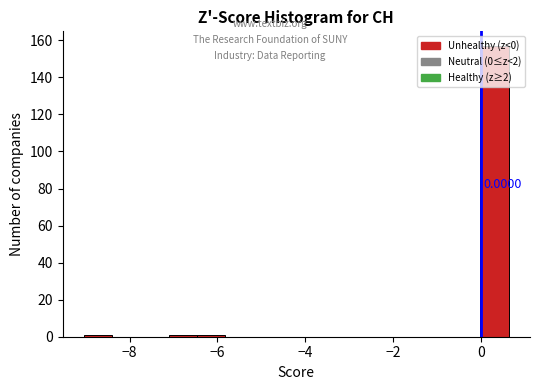

Read against the x-axis, roughly where is the centre of the tallest bar?

0.4